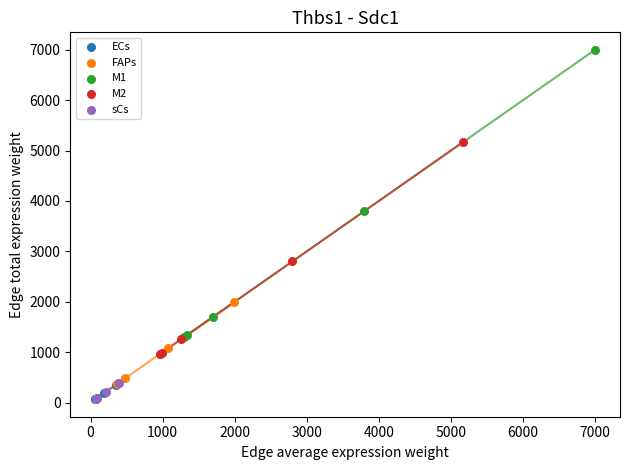

Which series contains the highest Y value?

M1